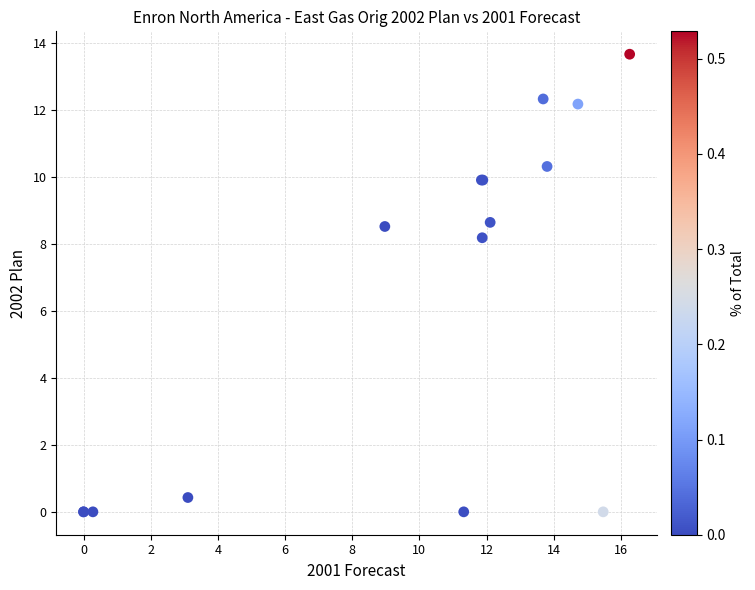

What Y value in the scatter plot is closest to 6?

8.2